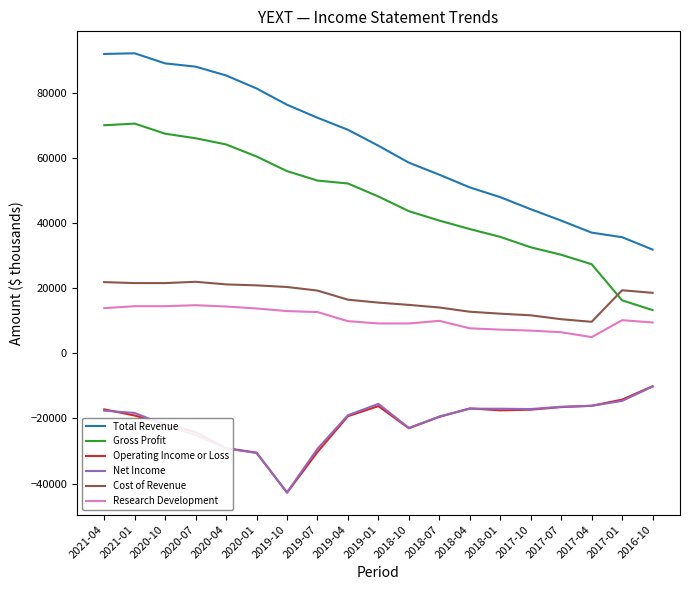

What position from the left is 2020-07?

4